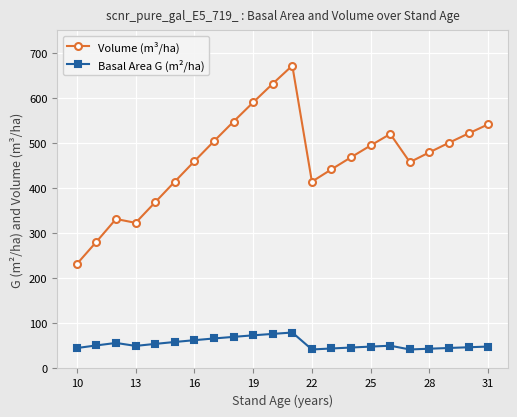

List the series in order of their overall mean, highest first.

Volume (m³/ha), Basal Area G (m²/ha)